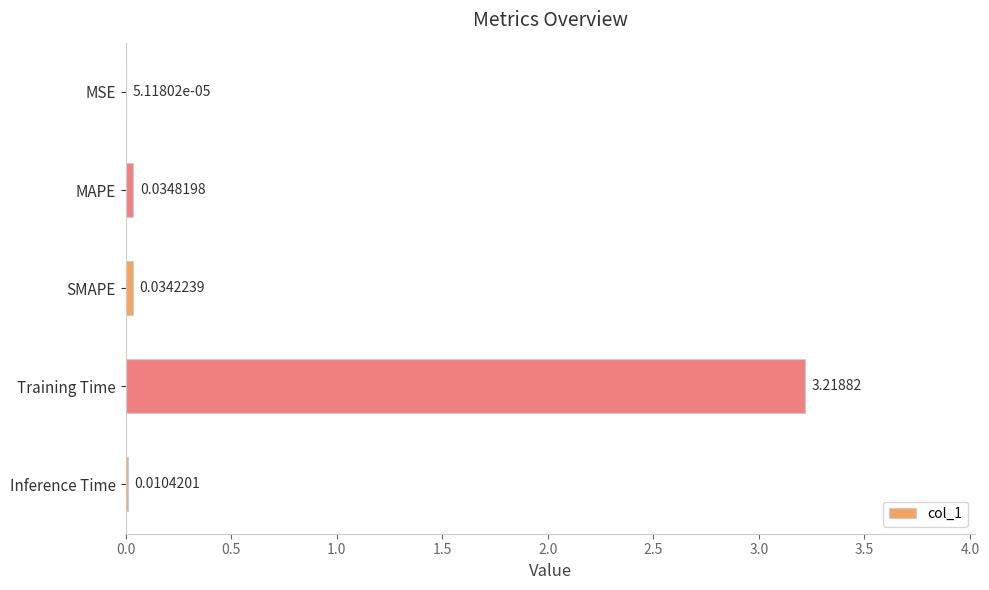

Between SMAPE and MAPE, which is larger?

MAPE